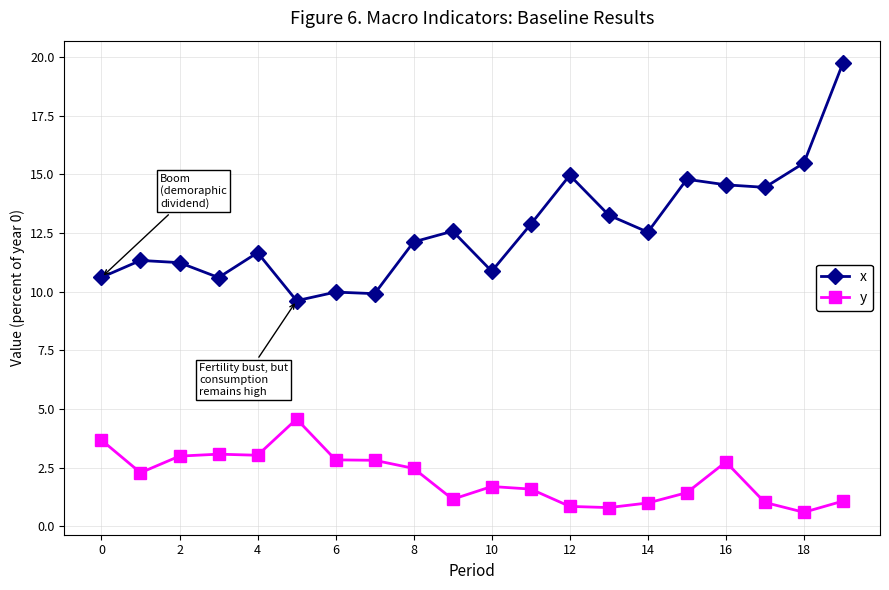

Which series has the largest total across all categories?

x